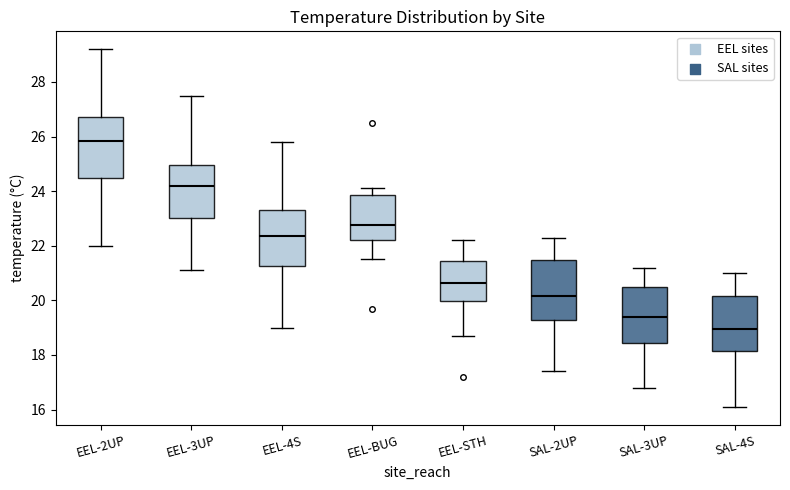

Reading left to right, read every box against the y-axis: the position of its median line, the range the box covers, and the ends of its whiskers. The values are not printed on the chart, so give them approximately, as read against the axis.

EEL-2UP: median 25.8, box 24.4 to 26.8, whiskers 22.0 to 29.2
EEL-3UP: median 24.2, box 23.0 to 25.0, whiskers 21.2 to 27.6
EEL-4S: median 22.4, box 21.2 to 23.4, whiskers 19.0 to 25.8
EEL-BUG: median 22.8, box 22.2 to 23.8, whiskers 21.6 to 24.2
EEL-STH: median 20.6, box 20.0 to 21.4, whiskers 18.8 to 22.2
SAL-2UP: median 20.2, box 19.2 to 21.4, whiskers 17.4 to 22.4
SAL-3UP: median 19.4, box 18.4 to 20.4, whiskers 16.8 to 21.2
SAL-4S: median 19.0, box 18.2 to 20.2, whiskers 16.2 to 21.0